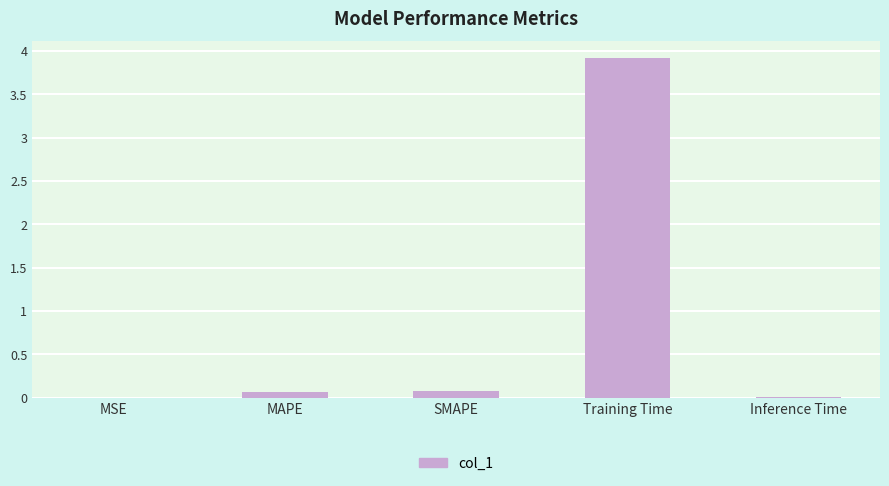

Between Training Time and SMAPE, which is larger?

Training Time